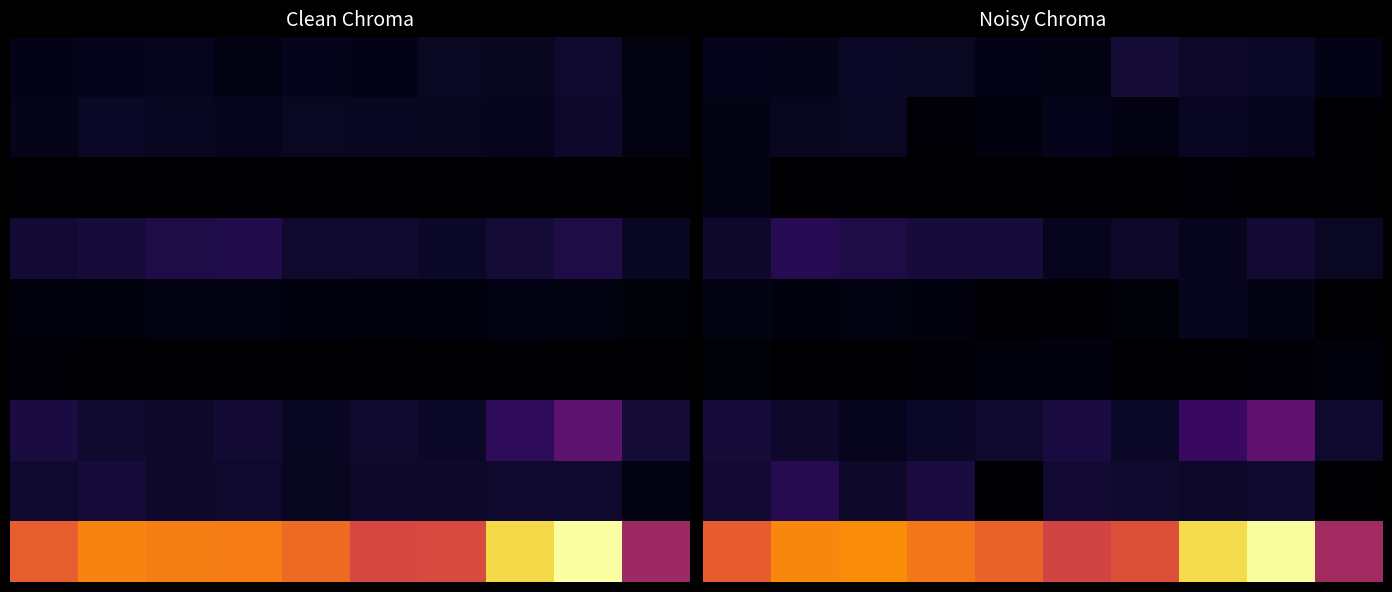

What is the maximum value shown in the chart?

1352.1